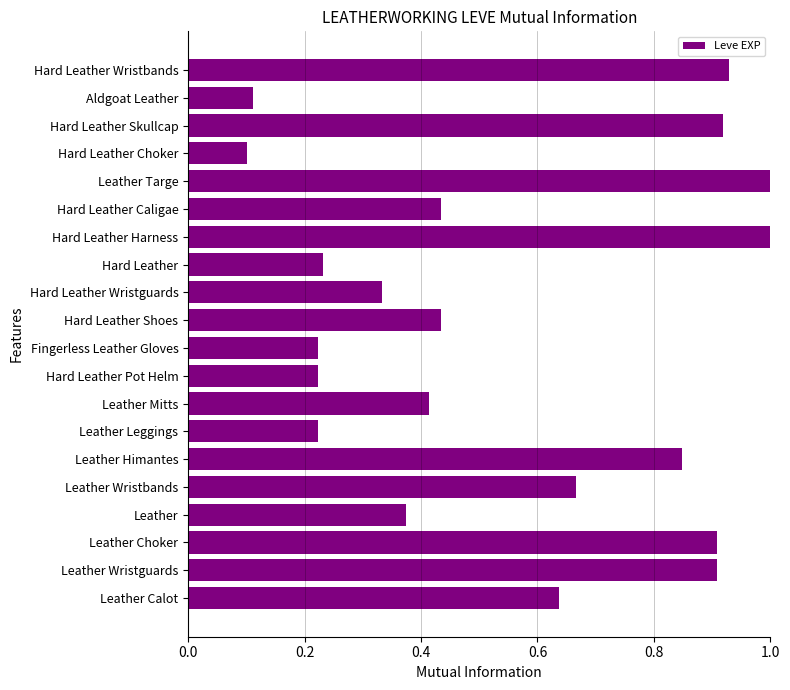

What is the average value?

0.5